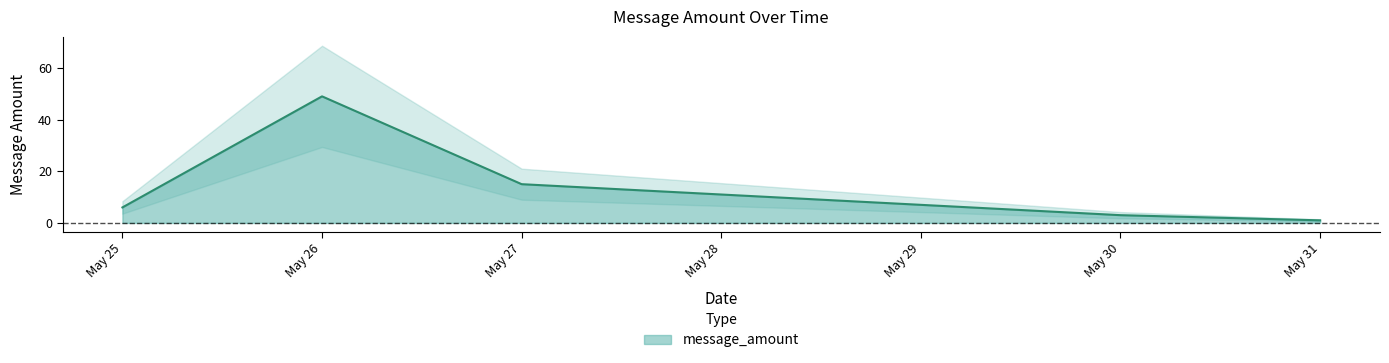

What is the minimum value shown in the chart?

1